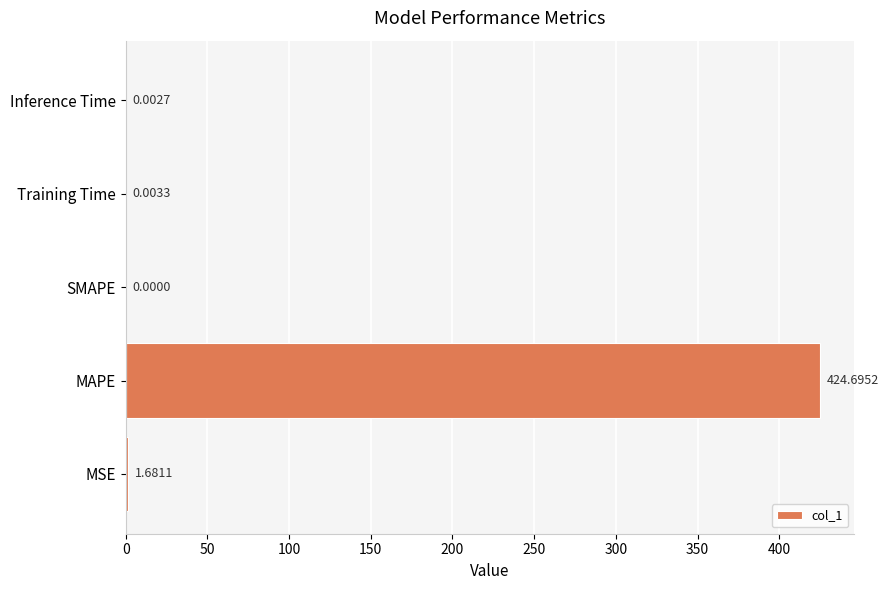

Which label corresponds to the largest value in the chart?

MAPE